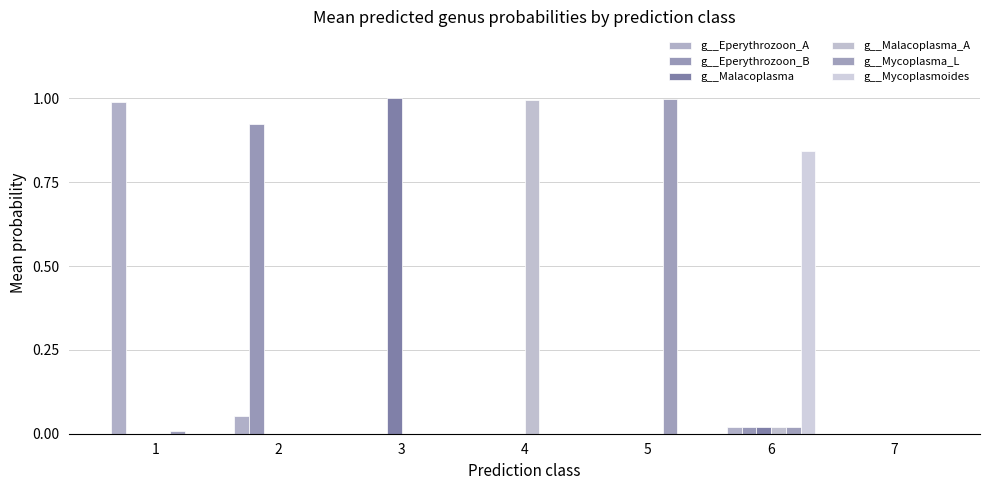

At which category is the sum across all series the highest?

3